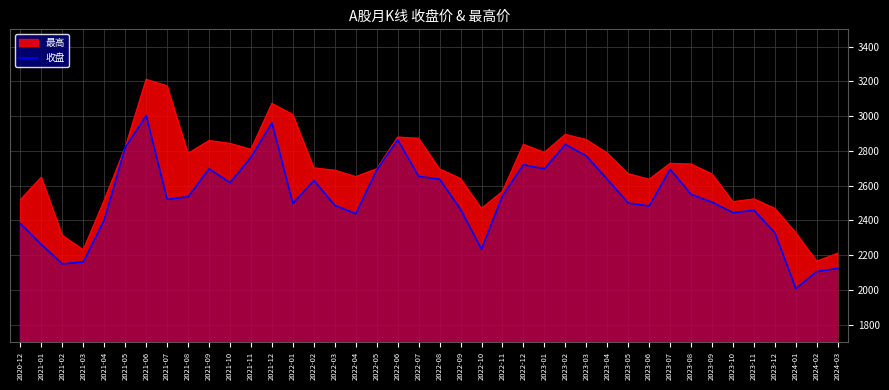

Reading left to right, transcribe all the data shown in this chart.

2020-12=2381.1	2021-01=2260.4	2021-02=2149.8	2021-03=2161.0	2021-04=2402.9	2021-05=2820.2	2021-06=3003.3	2021-07=2521.3	2021-08=2536.1	2021-09=2696.9	2021-10=2617.3	2021-11=2763.7	2021-12=2961.8	2022-01=2497.8	2022-02=2629.8	2022-03=2486.7	2022-04=2438.3	2022-05=2690.0	2022-06=2863.7	2022-07=2653.7	2022-08=2637.3	2022-09=2463.2	2022-10=2234.7	2022-11=2540.9	2022-12=2720.4	2023-01=2697.2	2023-02=2837.4	2023-03=2771.5	2023-04=2636.4	2023-05=2499.8	2023-06=2483.0	2023-07=2694.1	2023-08=2550.0	2023-09=2504.7	2023-10=2444.4	2023-11=2458.3	2023-12=2328.7	2024-01=2007.8	2024-02=2105.5	2024-03=2123.8